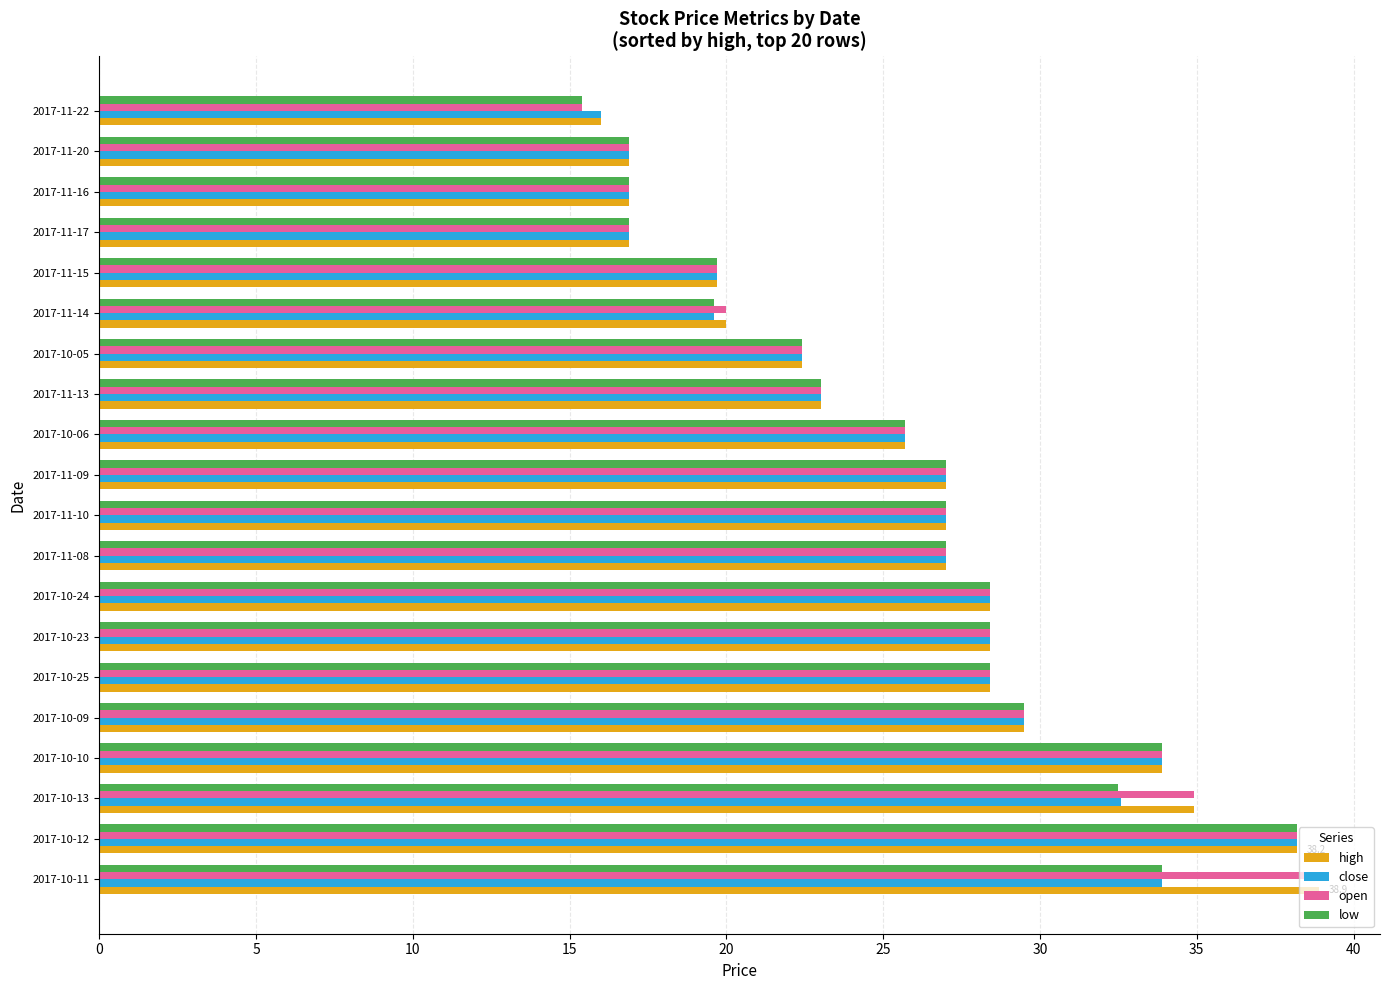

What is the total value across all series at 2017-11-16?

67.6